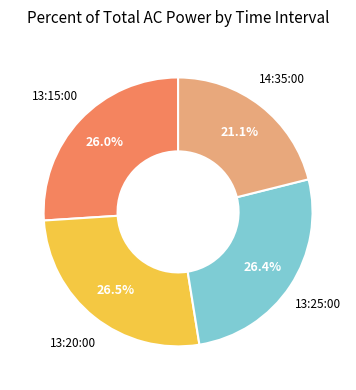

Is there a majority slice in this chart?

No